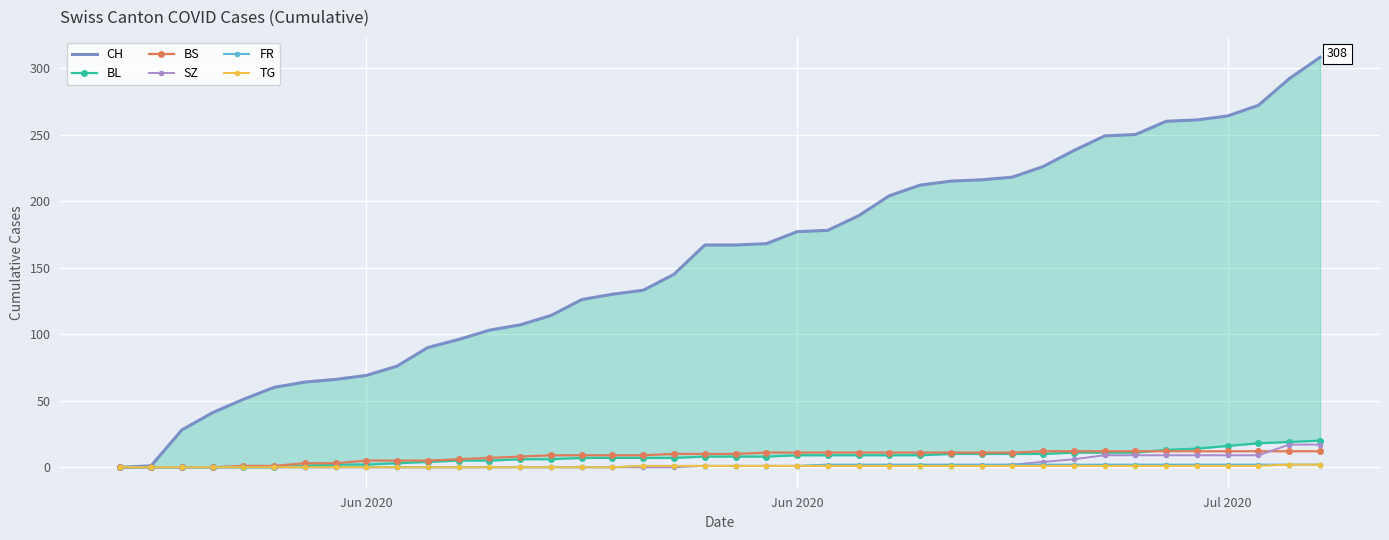

Which series has the largest total across all categories?

CH